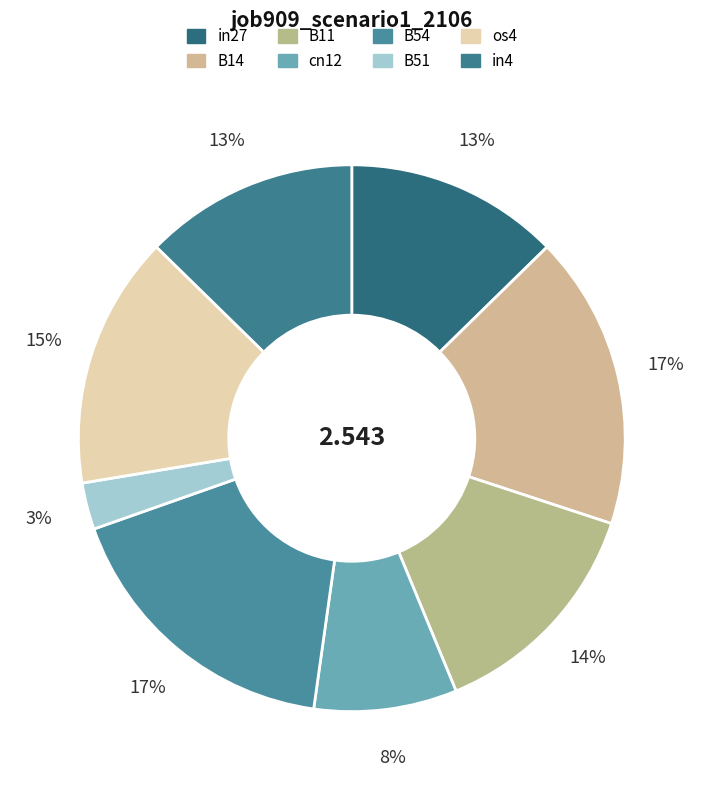

Combined, do B11 and in4 account for over 50%?

No